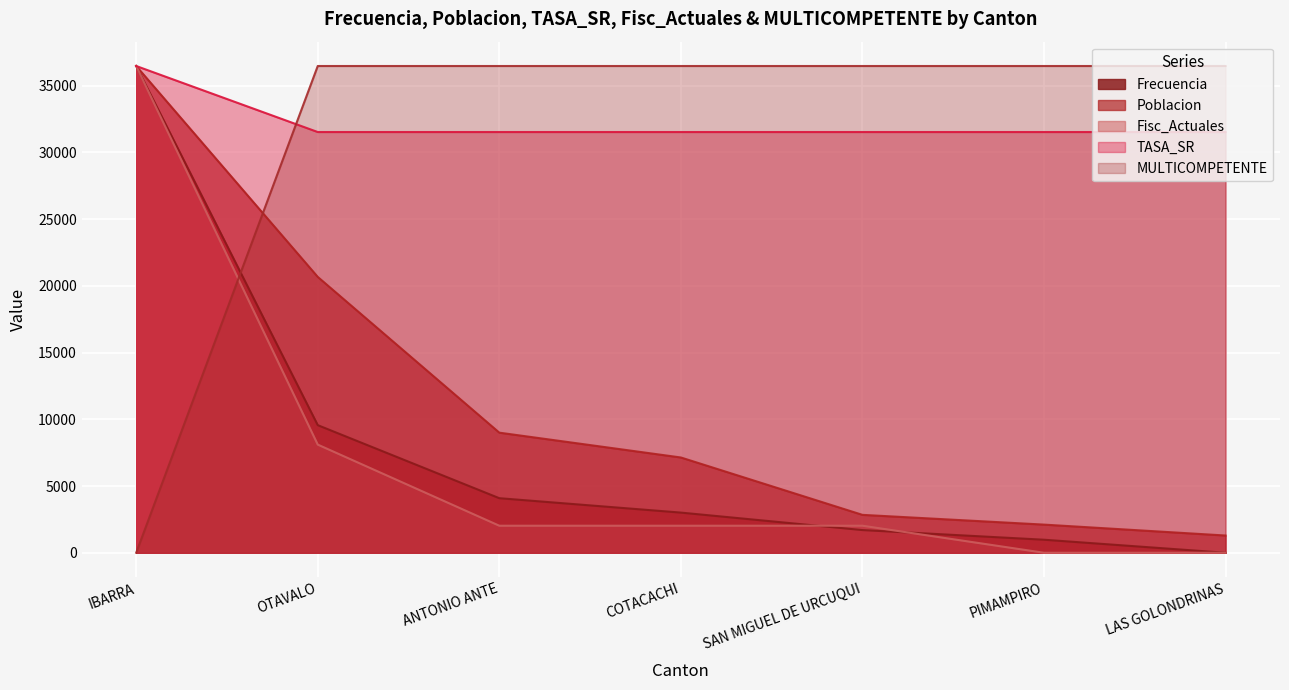

Does the chart display data point markers on the line(s)?

No